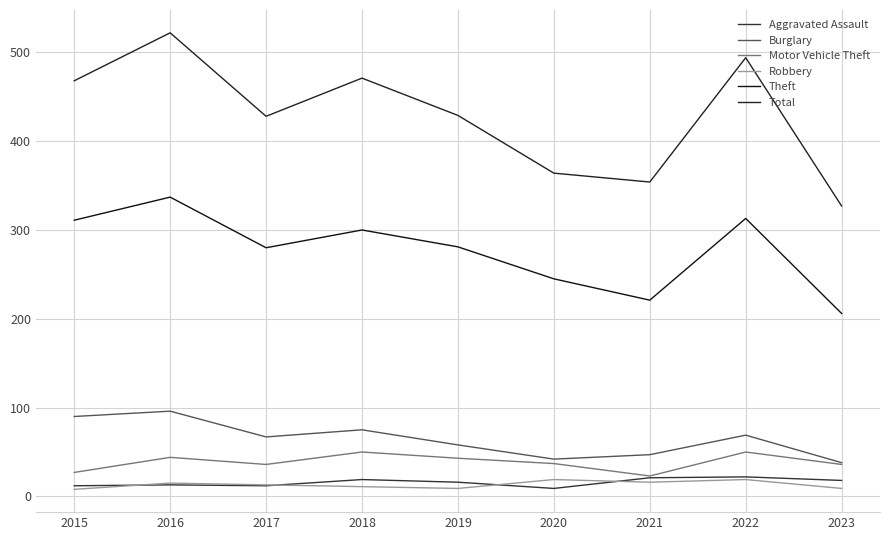

Is this an area chart (filled region under the line)?

No